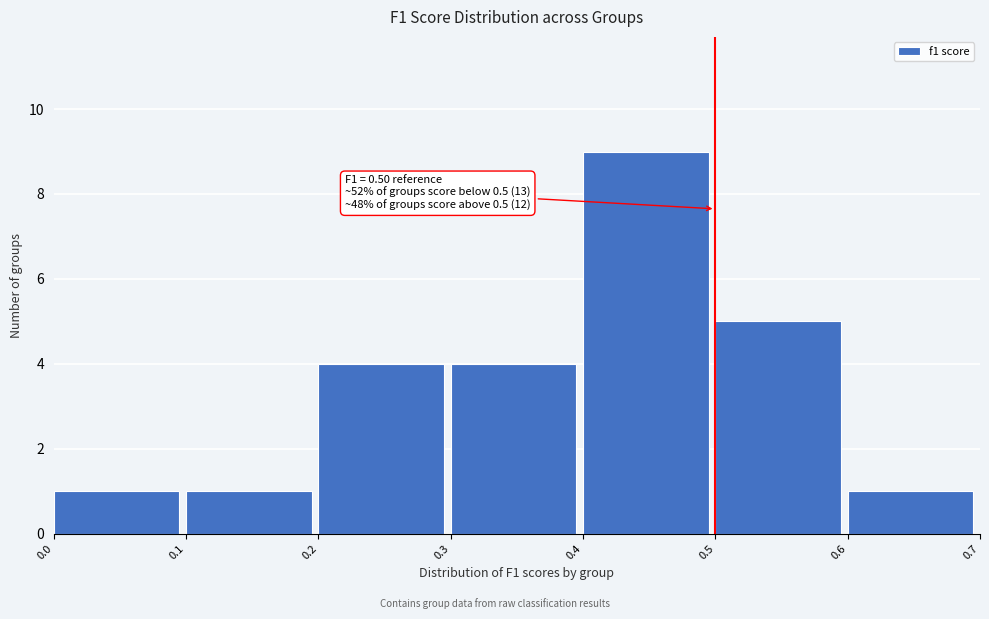

Over which range of the x-axis is the bar tallest?

0.4 to 0.5